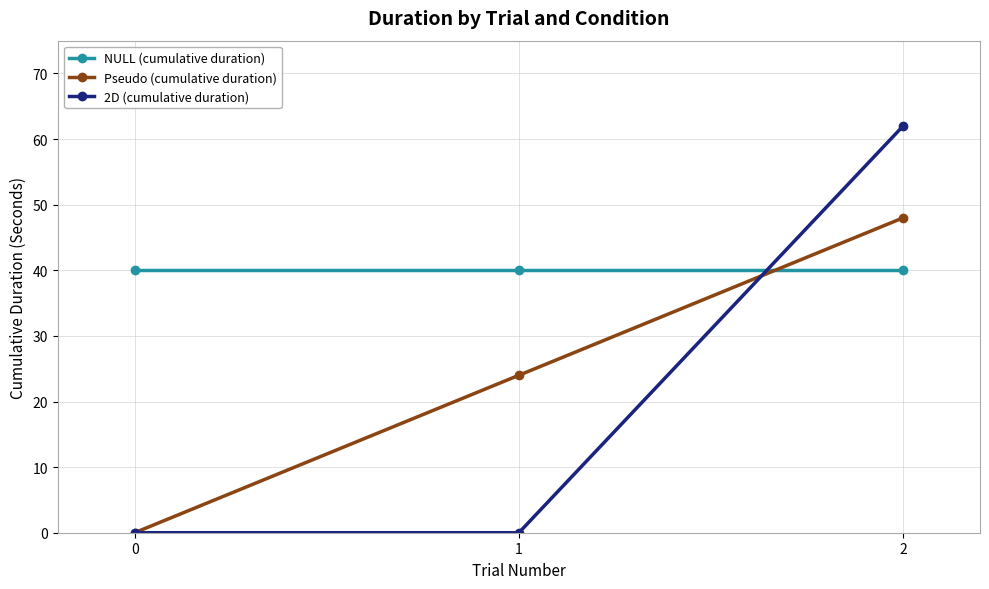

What is the average value of the Pseudo (cumulative duration) series?

24